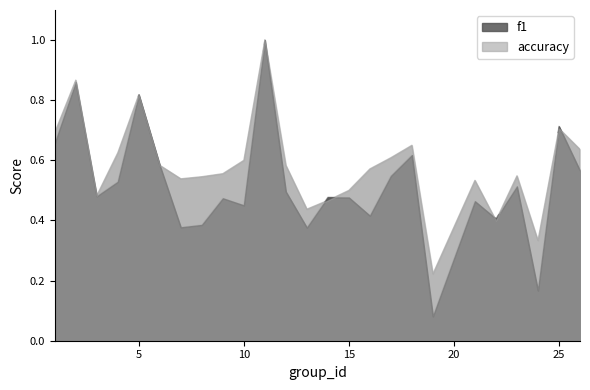

List the series in order of their peak value, highest first.

f1, accuracy